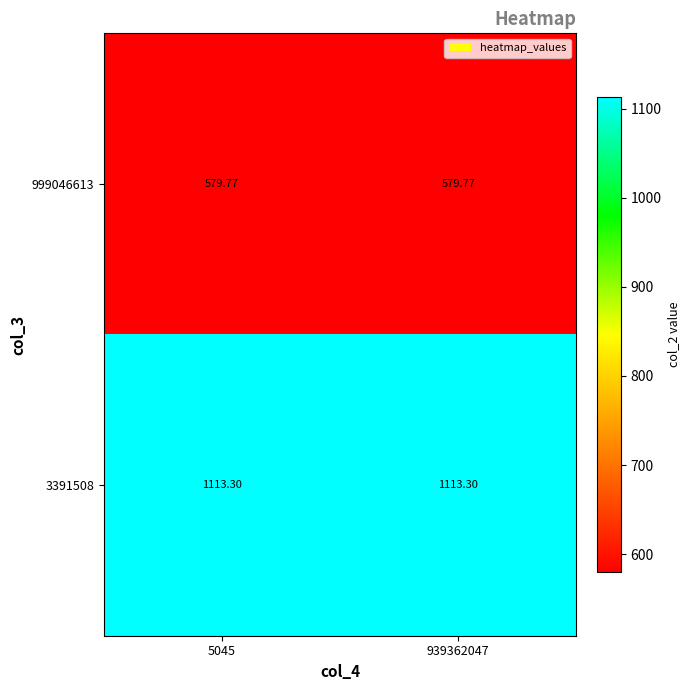

How many distinct data groups are displayed?

2